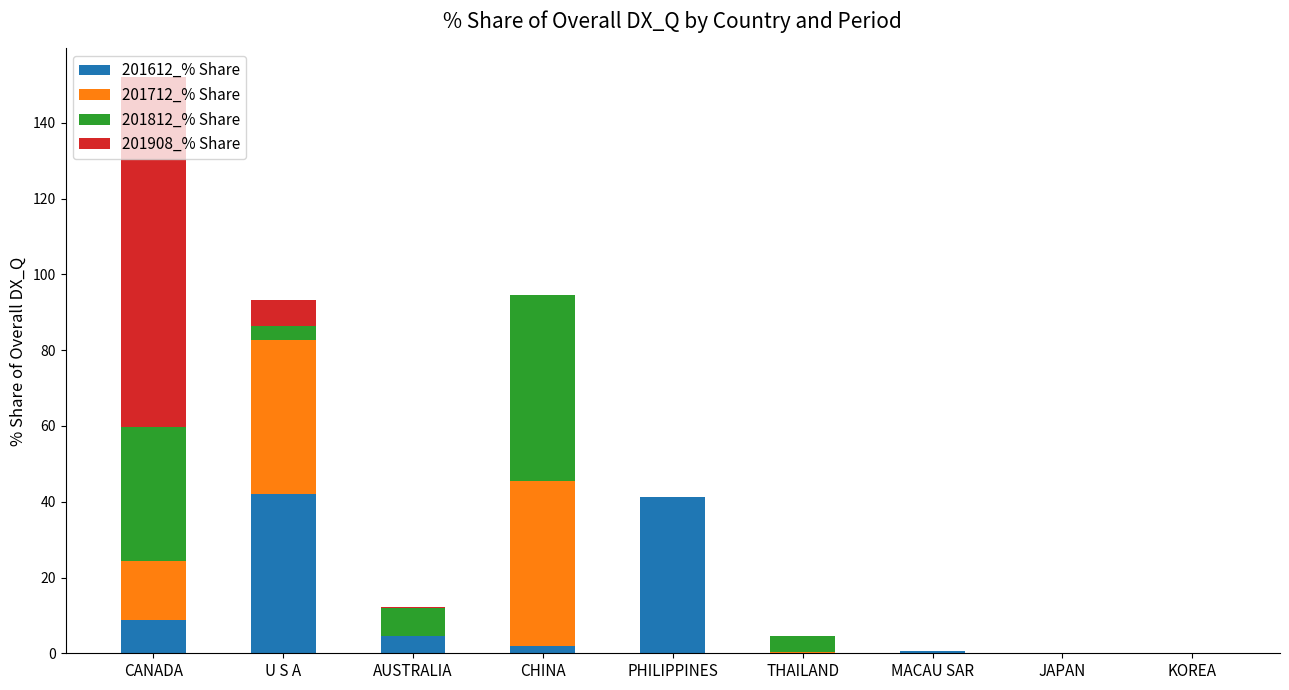

At which category is the sum across all series the highest?

CANADA